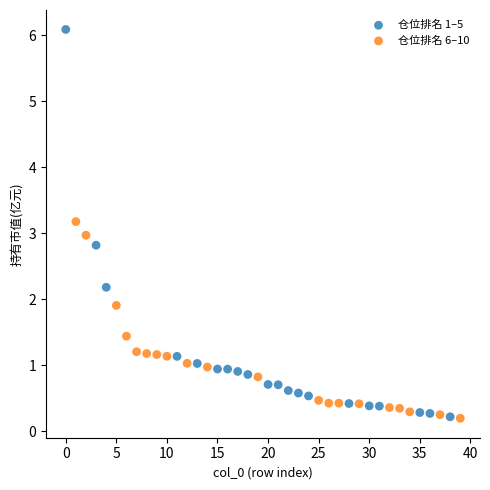

Which series contains the highest Y value?

仓位排名 1–5